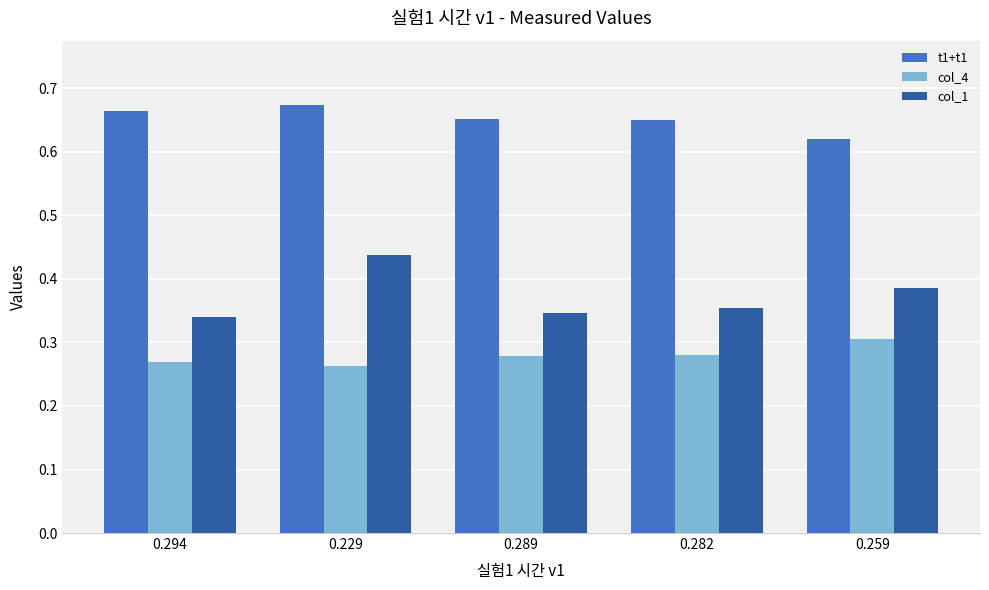

Which series changed the most between 0.229 and 0.282?

col_1